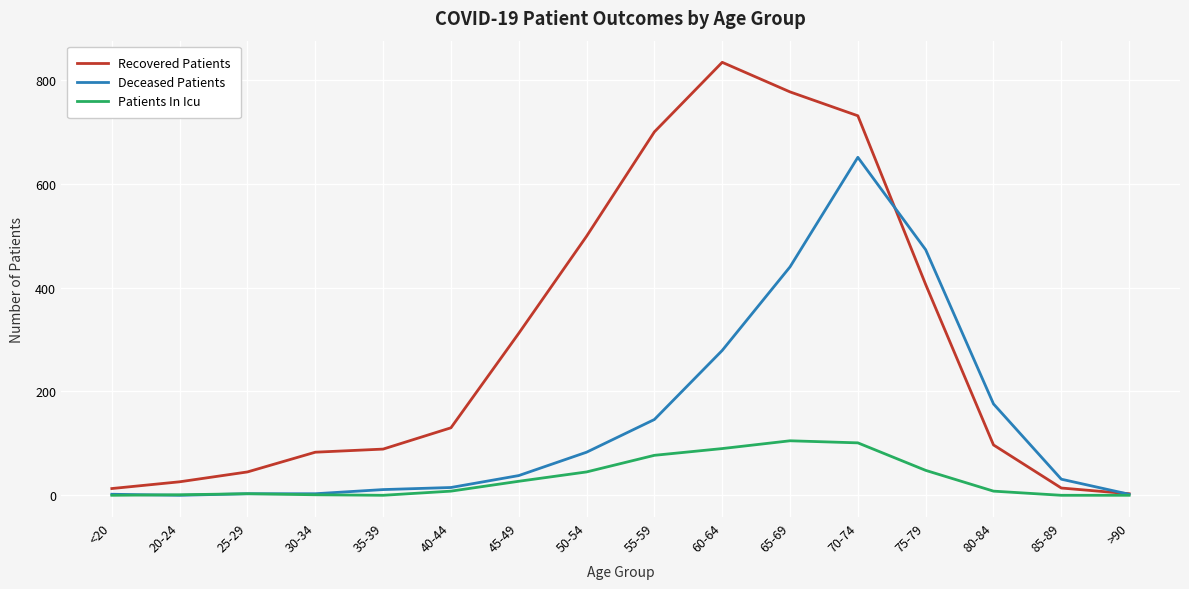

How many values in the Recovered Patients series are below 130?

8